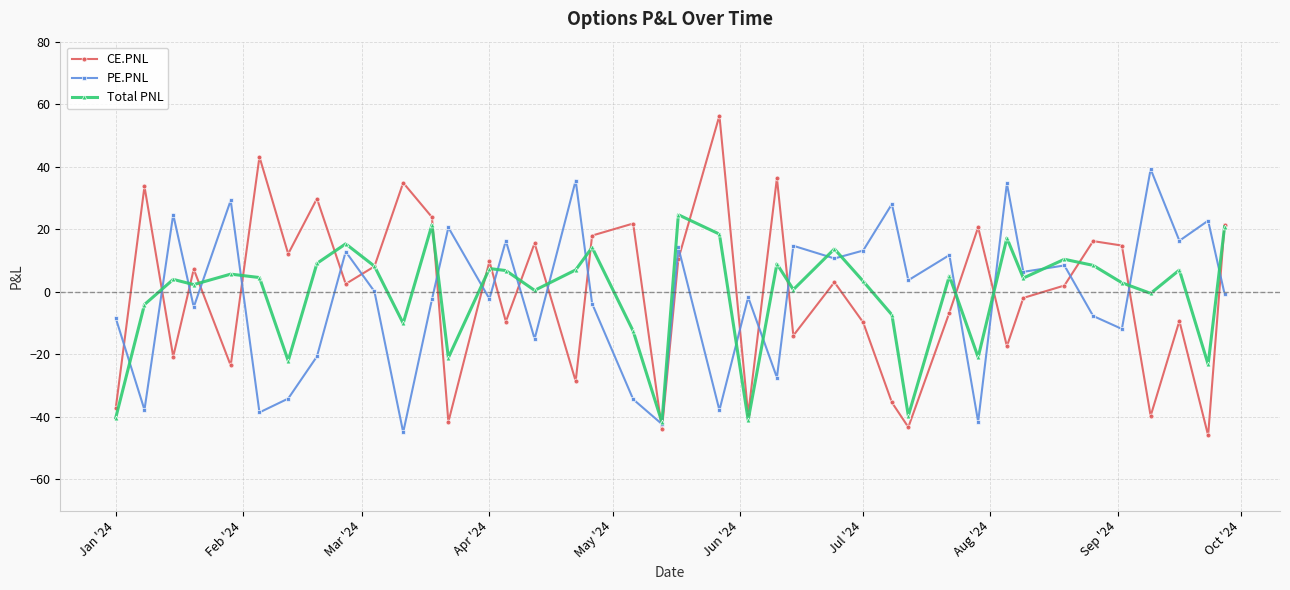

How many distinct data groups are displayed?

3